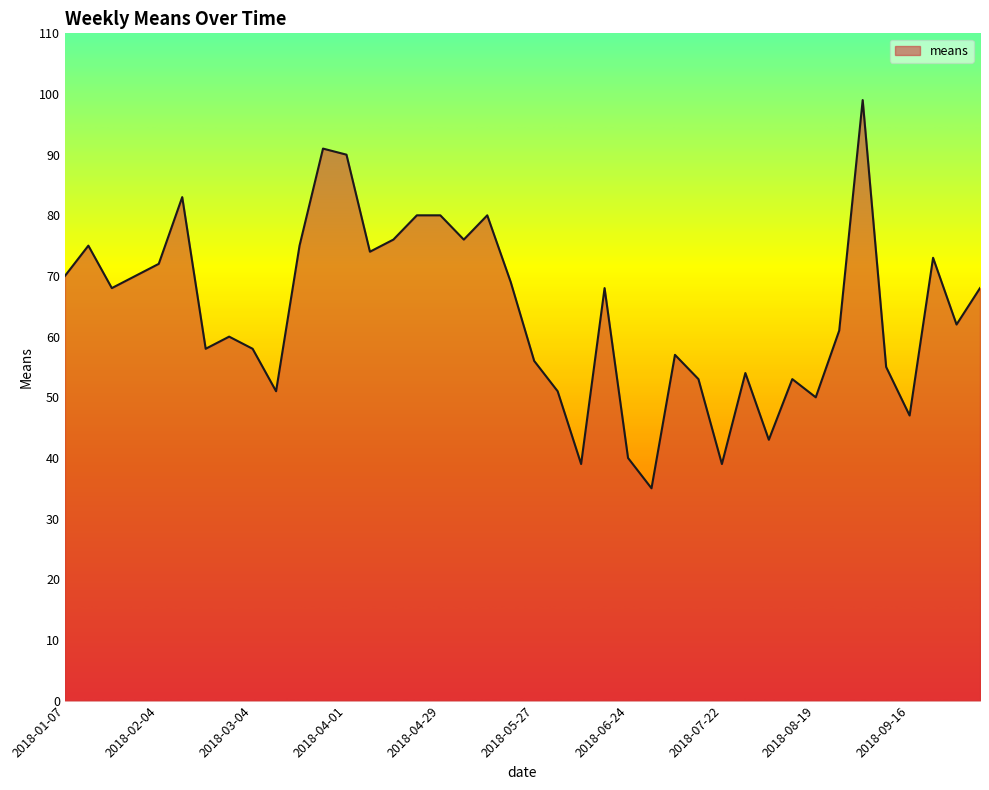

What is the sum of all values?

2559